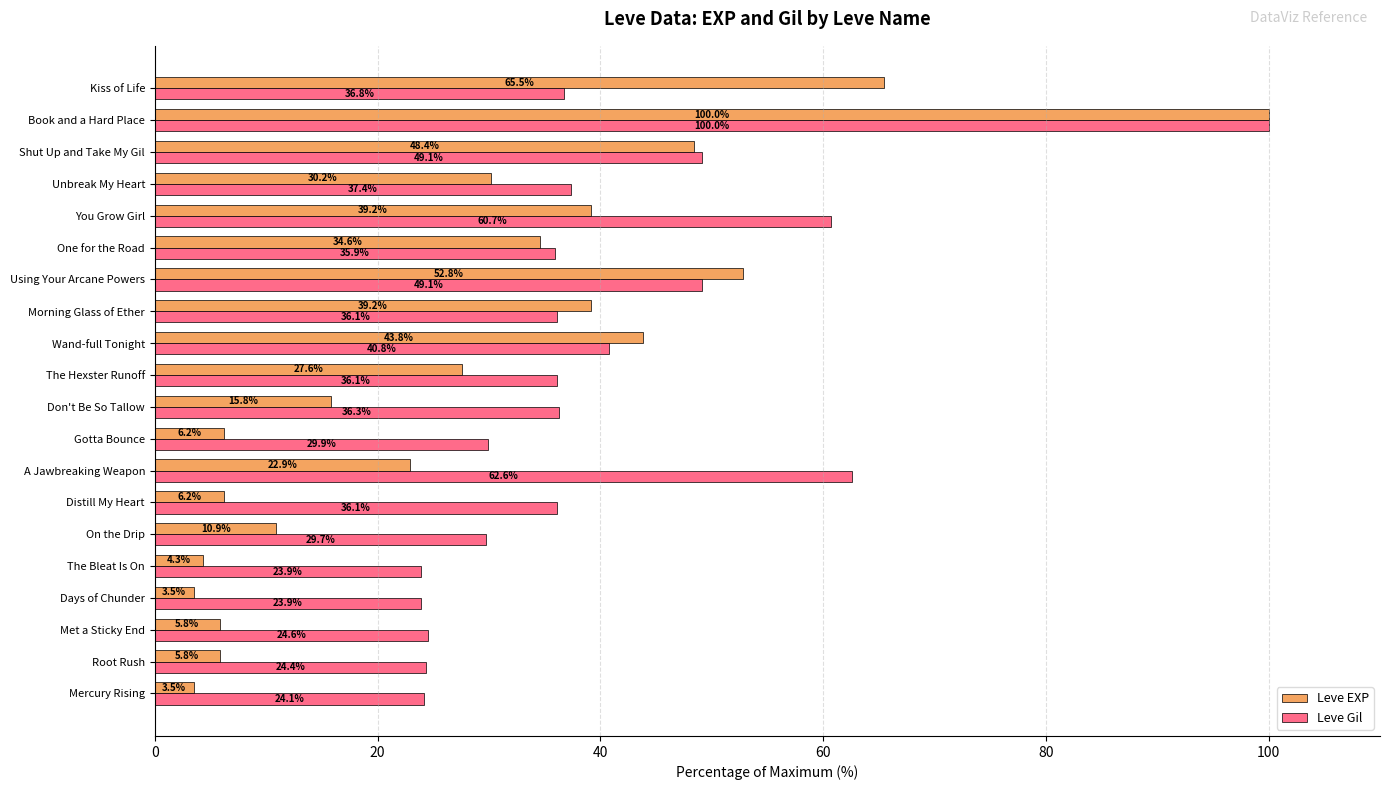

Is the value of Leve Gil at Using Your Arcane Powers greater than the value of Leve EXP at Mercury Rising?

Yes